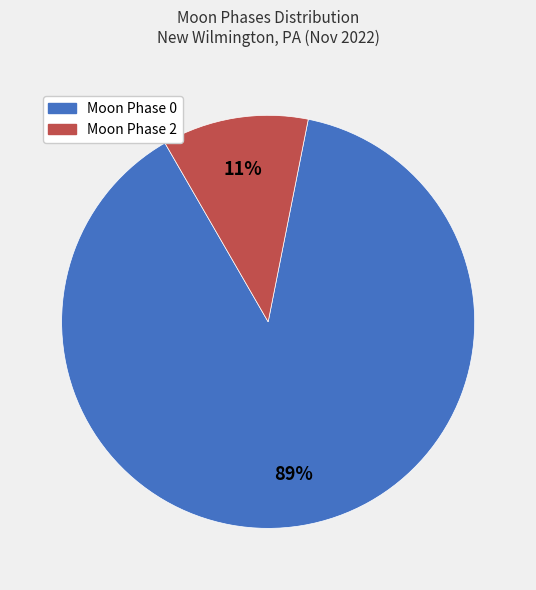

To the nearest percent, what is the average slice percentage?

50%